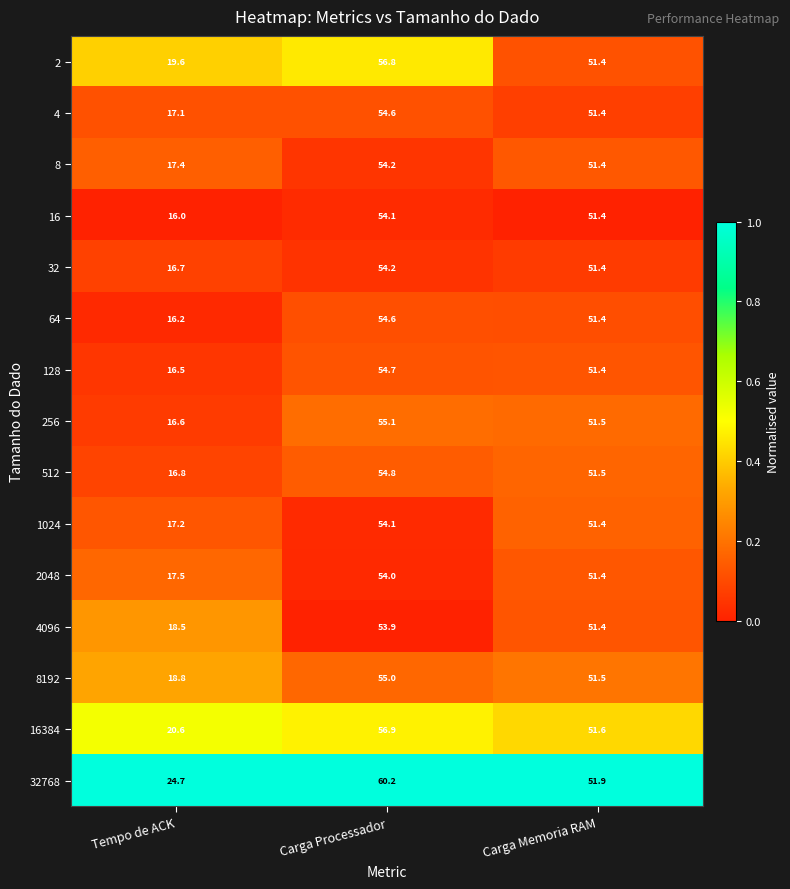

Which series has the widest spread of values?

256